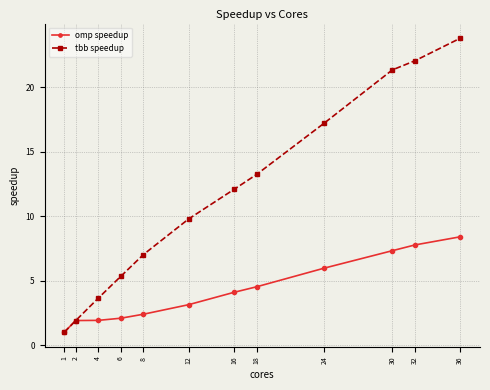

Which series has the widest spread of values?

tbb speedup